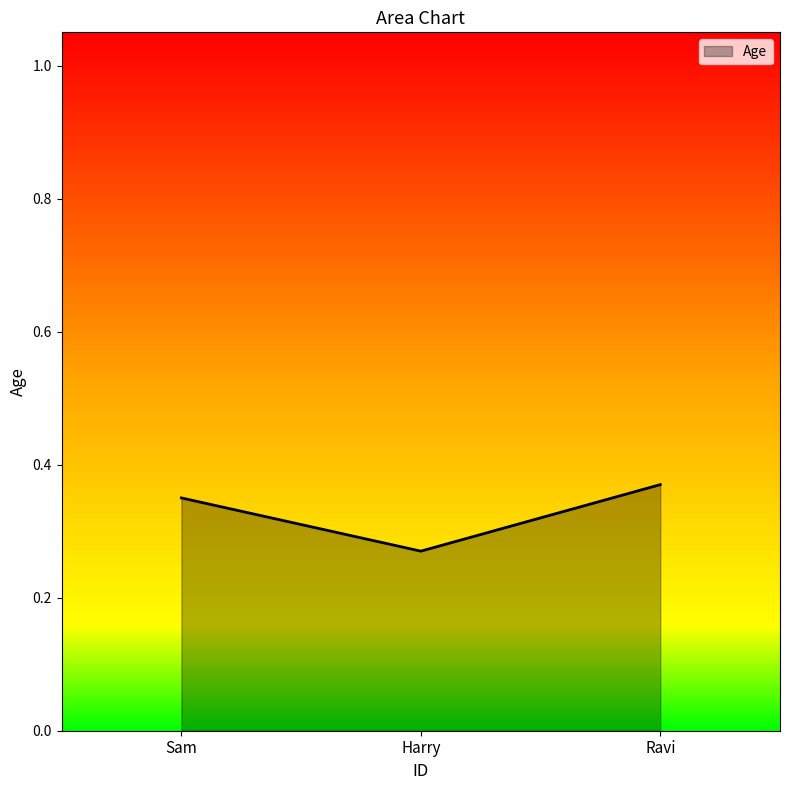

What position from the left is Ravi?

3